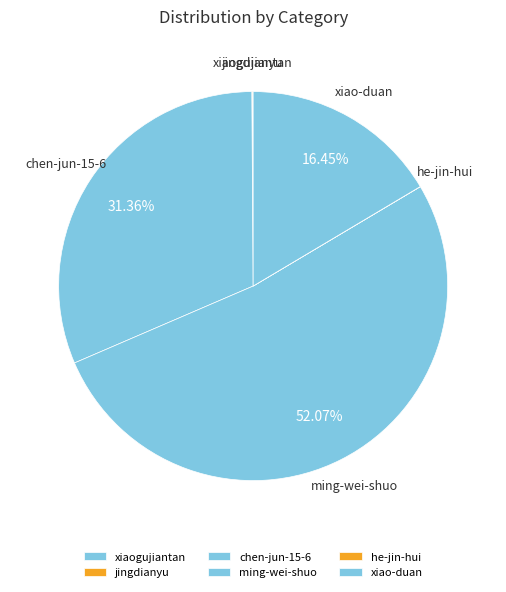

Is there a majority slice in this chart?

Yes